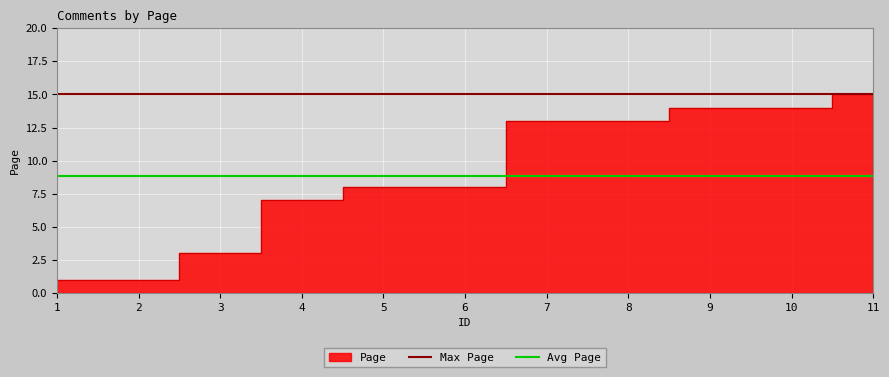

What is the value of the Avg Page point at the 2nd from the left?

8.8